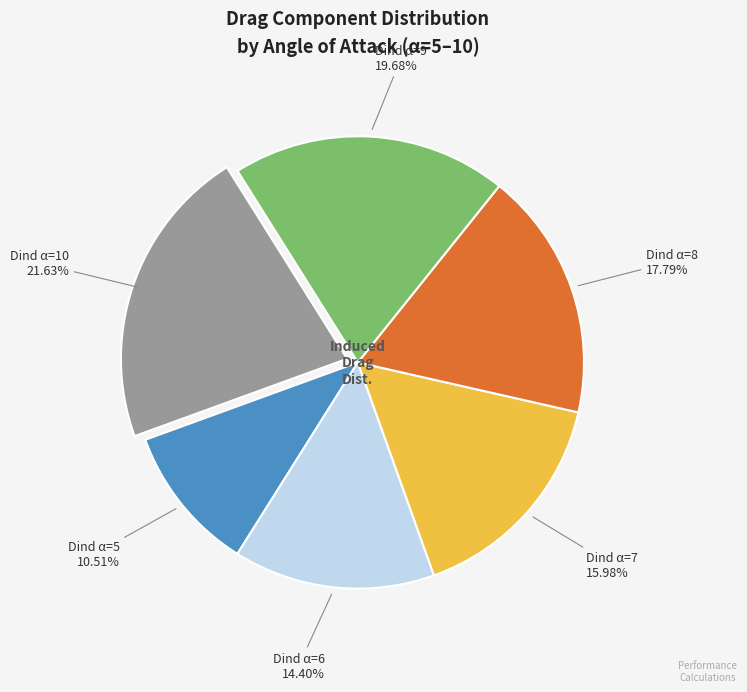

Does any single category account for the majority?

No